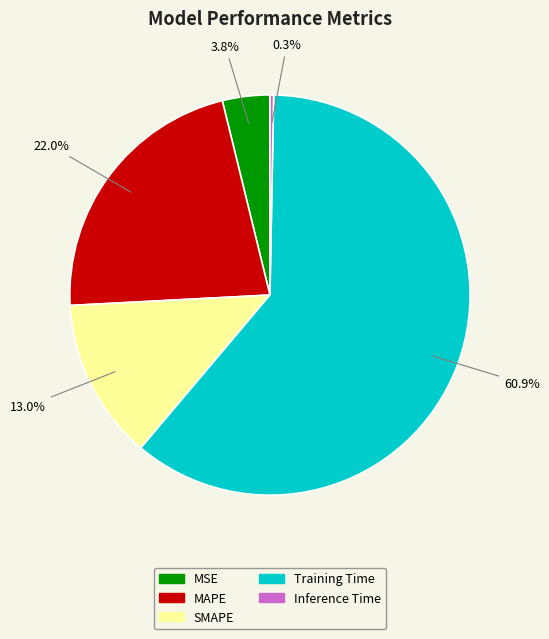

To the nearest percent, what is the combined percentage of MSE and SMAPE?

17%